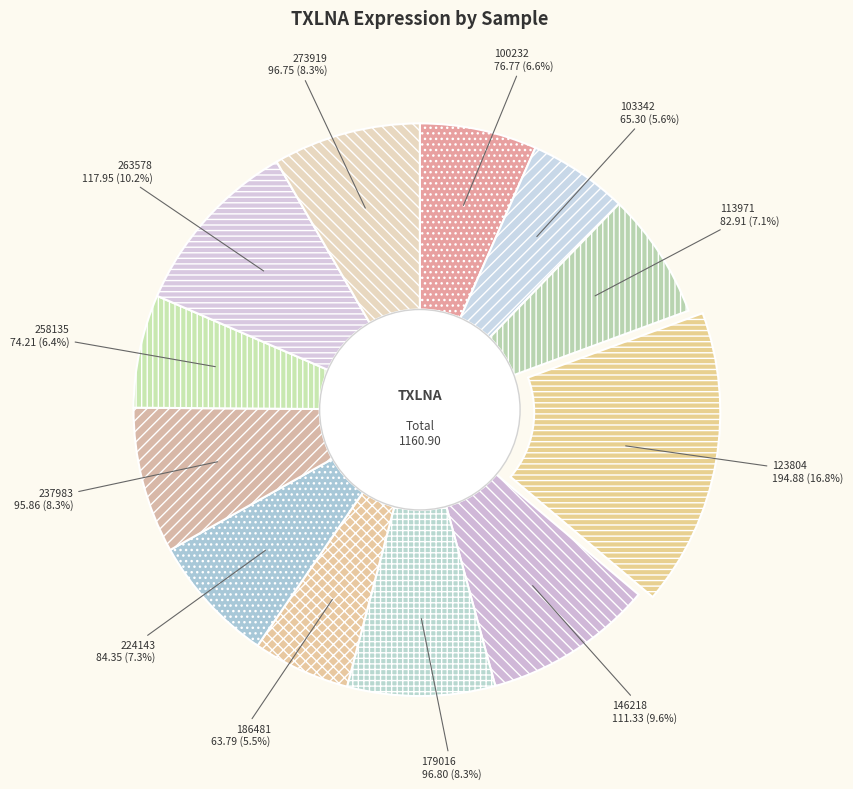

Between 186481 and 146218, which is larger?

146218